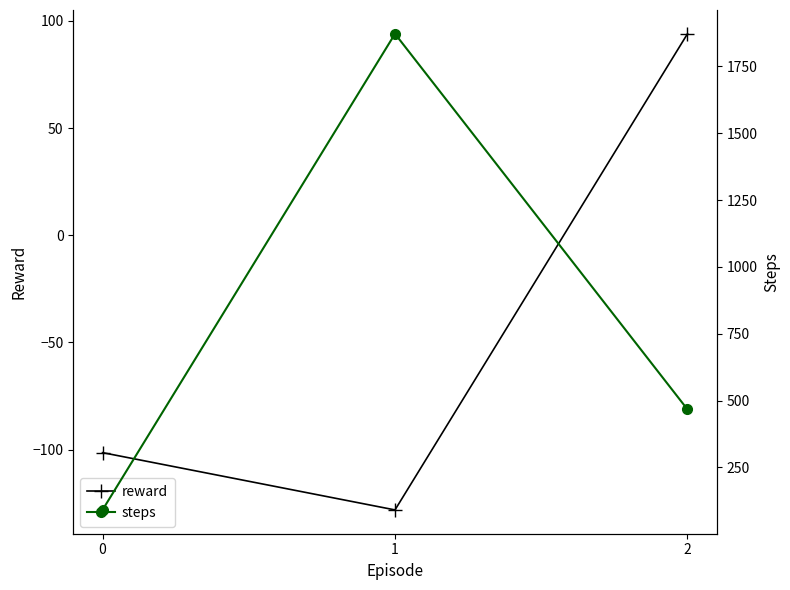

The steps series shows 1872.0 at 1. True or false?

True